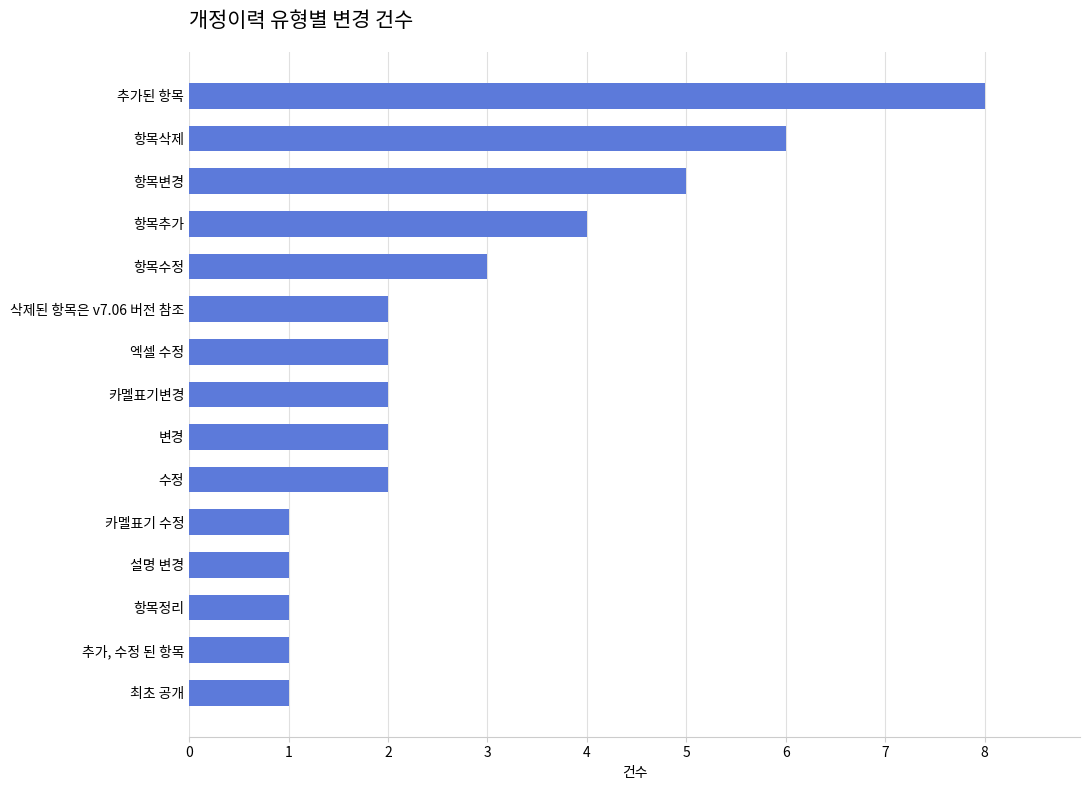

Reading top to bottom, list all the values displayed in this chart.

추가된 항목=8	항목삭제=6	항목변경=5	항목추가=4	항목수정=3	삭제된 항목은 v7.06 버전 참조=2	엑셀 수정=2	카멜표기변경=2	변경=2	수정=2	카멜표기 수정=1	설명 변경=1	항목정리=1	추가, 수정 된 항목=1	최초 공개=1